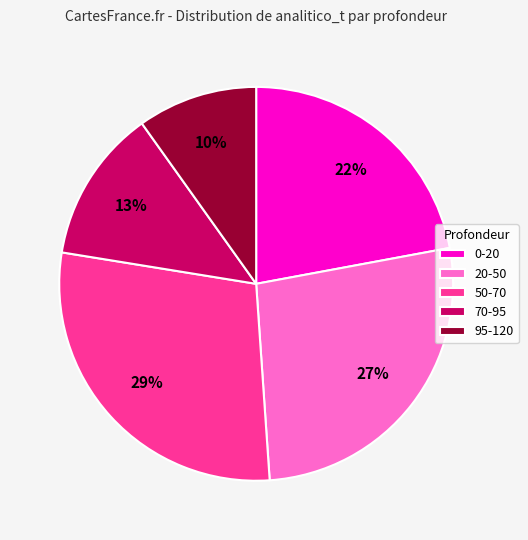

Count the number of slices in the pie.

5